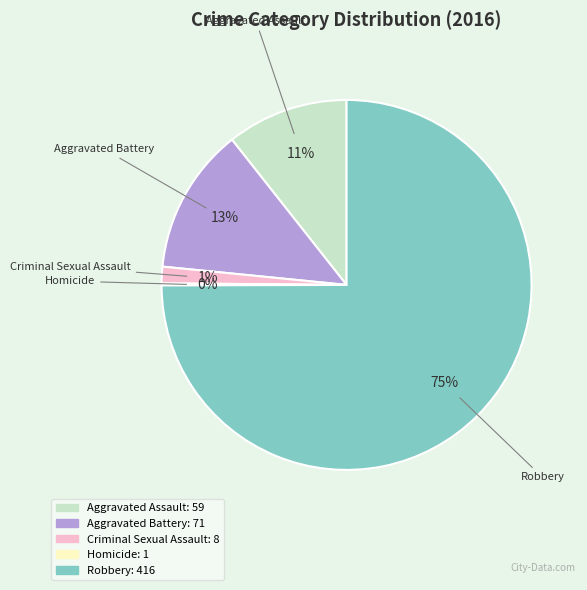

Is the sum of Aggravated Assault and Criminal Sexual Assault greater than half?

No